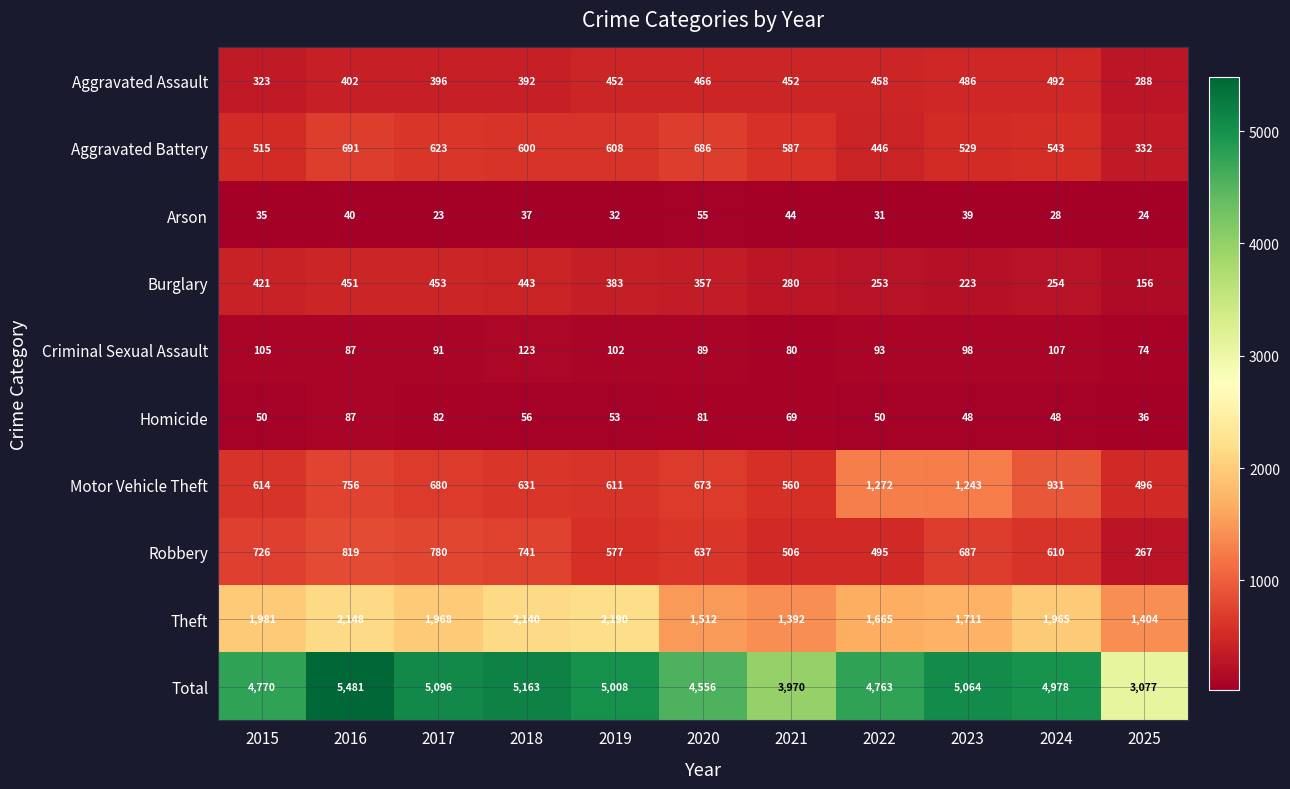

At which label does Robbery first exceed 637?

2015